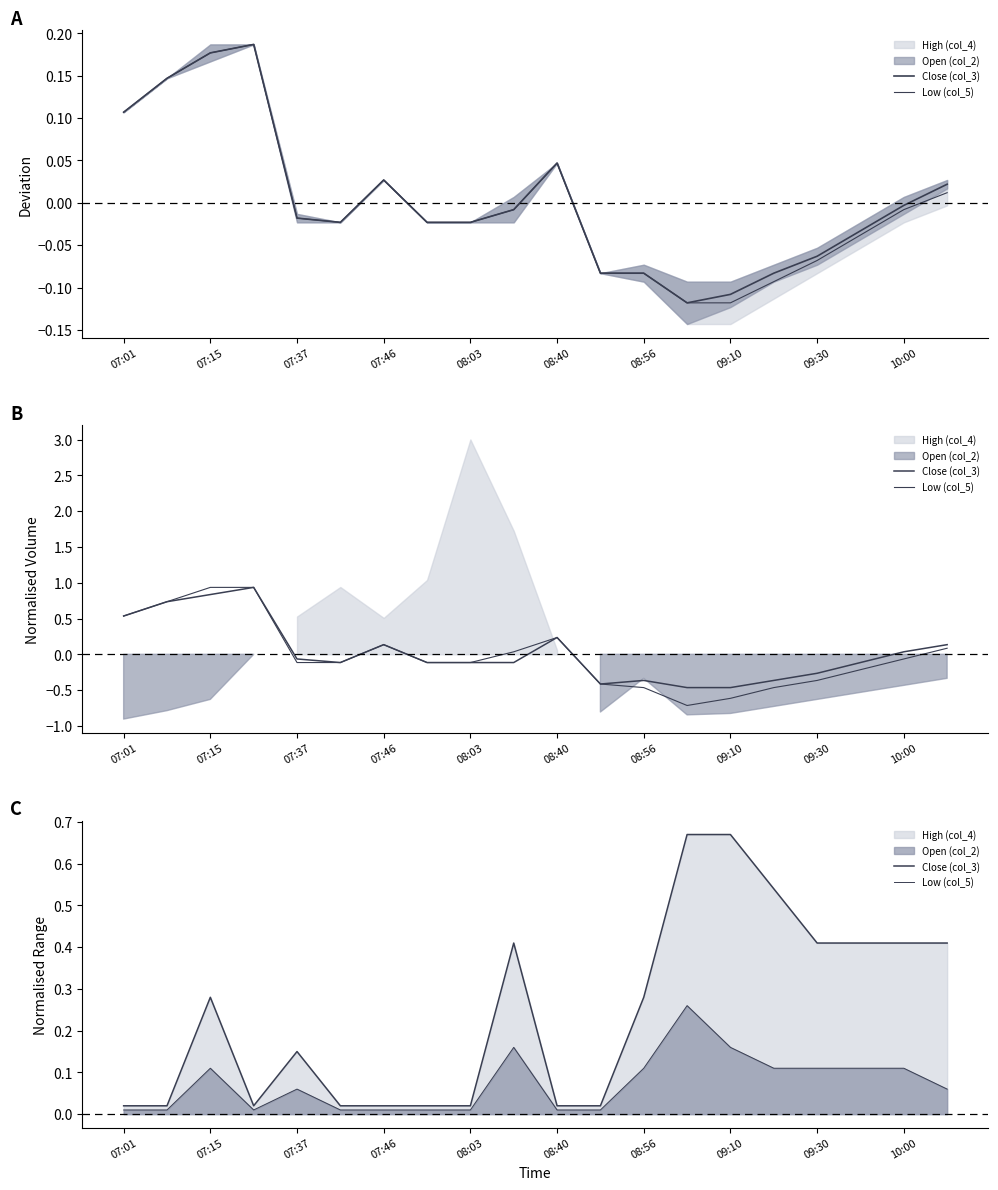

Is the value of Low (col_5) at 12 greater than the value of Close (col_3) at 08:40?

Yes